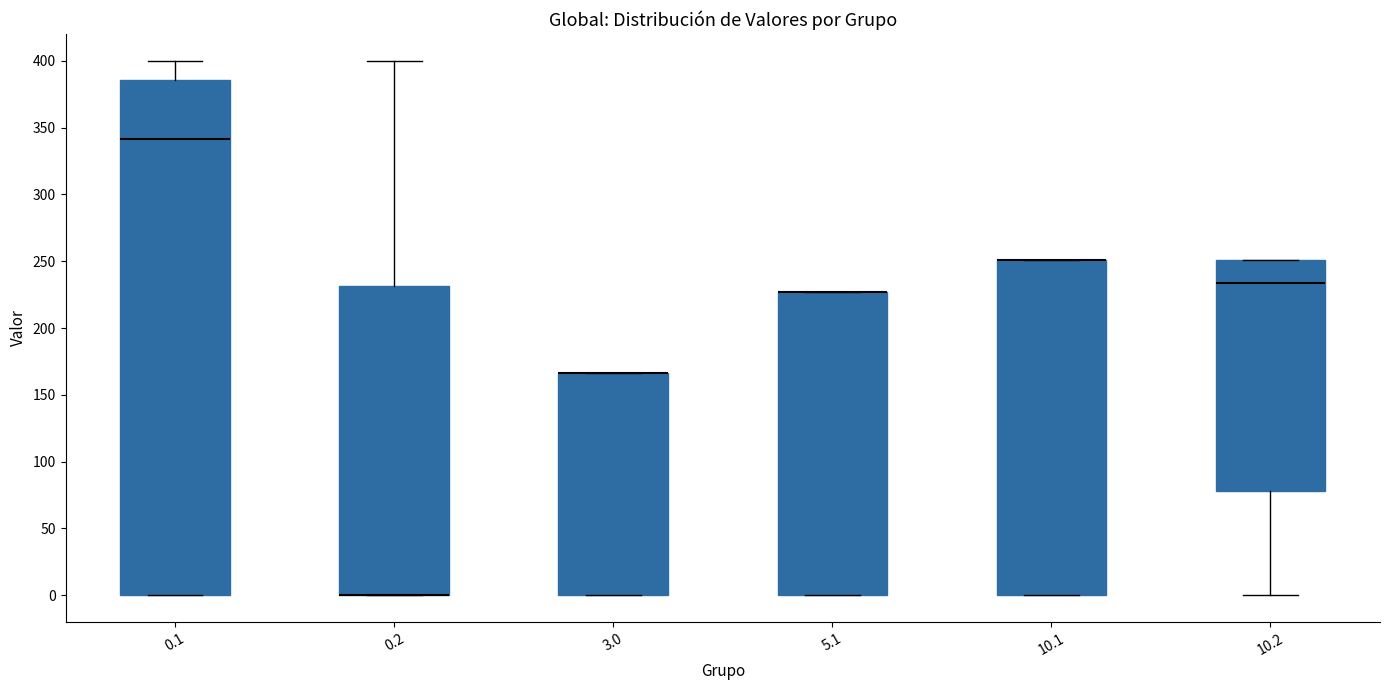

Reading left to right, transcribe this box plot: for each box, give where its median line is, the range the box spans, and where its two whiskers end, as read against the y-axis. The values are not printed on the chart, so give them approximately, as read against the axis.

0.1: median 340, box 0 to 385, whiskers 0 to 400
0.2: median 0 (drawn on the box's lower edge), box 0 to 230, whiskers 0 to 400
3.0: median 165 (drawn on the box's upper edge), box 0 to 165, whiskers 0 to 165
5.1: median 225 (drawn on the box's upper edge), box 0 to 225, whiskers 0 to 225
10.1: median 250 (drawn on the box's upper edge), box 0 to 250, whiskers 0 to 250
10.2: median 235, box 80 to 250, whiskers 0 to 250